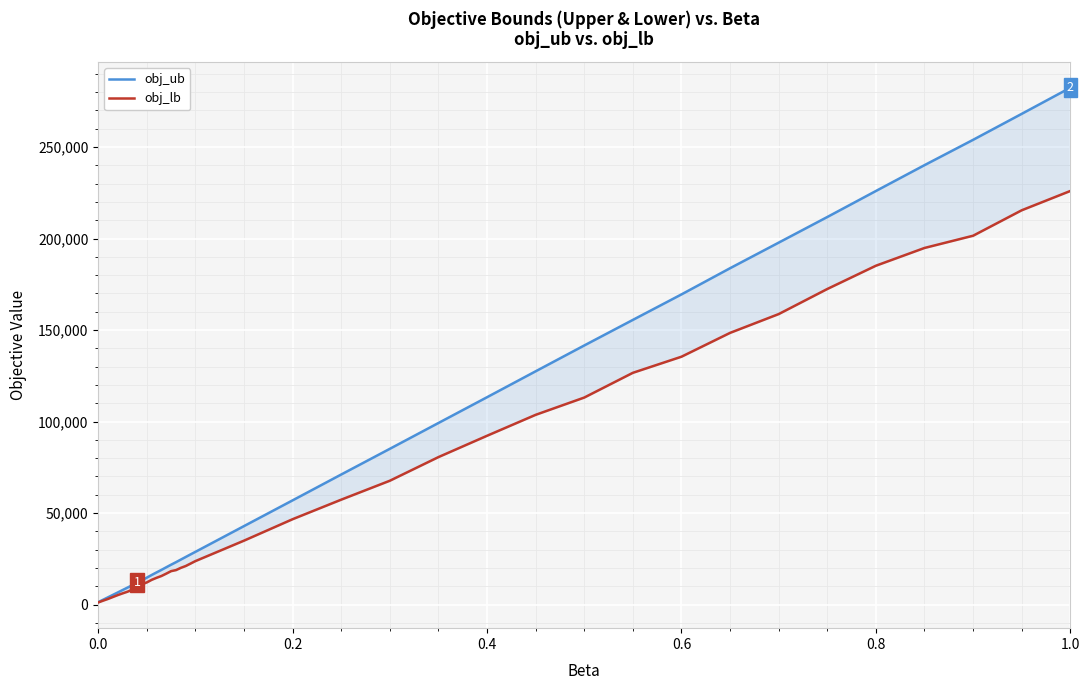

Is the value of obj_ub at 6 greater than the value of obj_lb at 34?

No